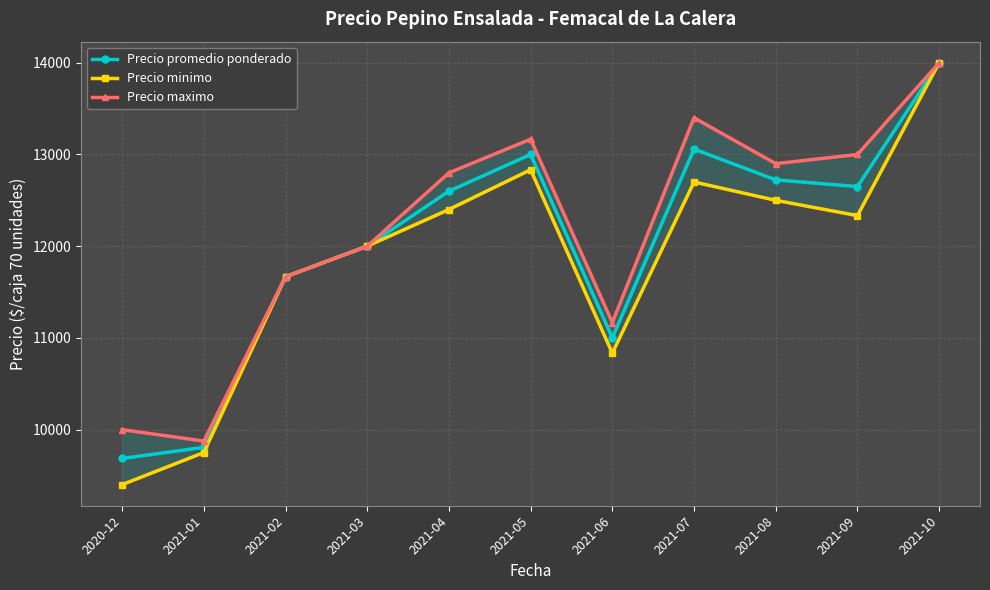

At which category is the sum across all series the highest?

2021-10